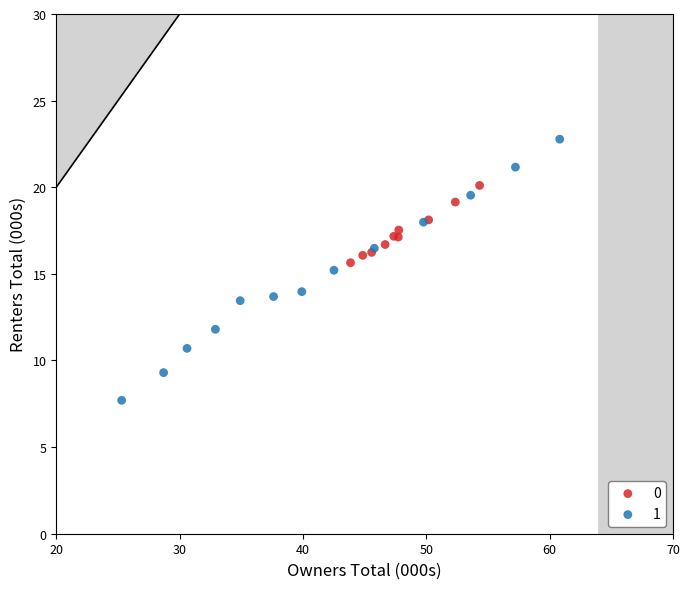

Which series reaches the minimum Y coordinate?

1